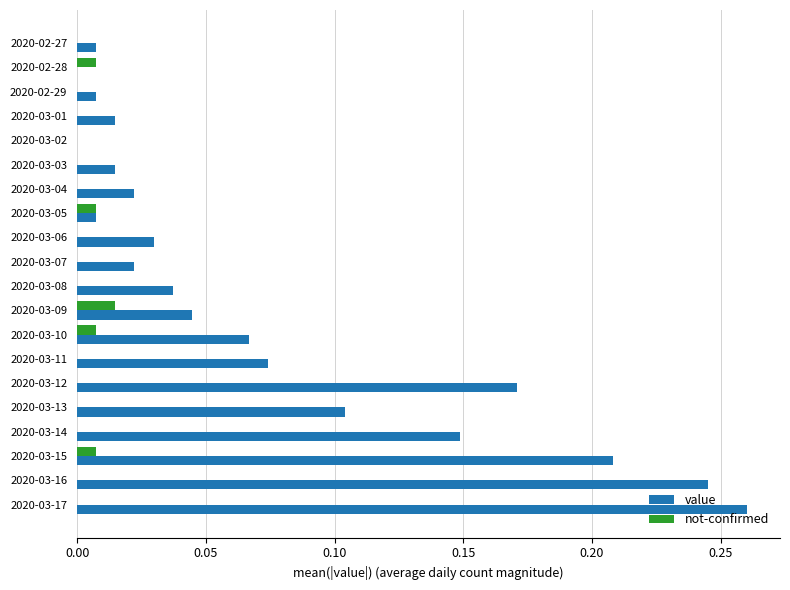

At which category does the chart reach its peak across all series?

2020-03-17